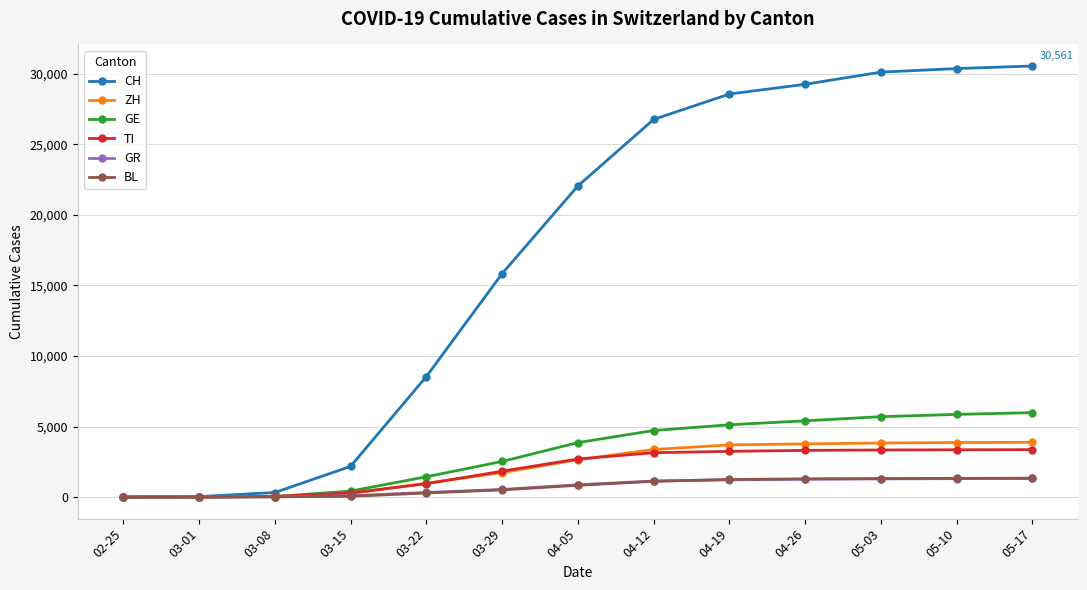

What is the total value across all series at 05-17?

46453